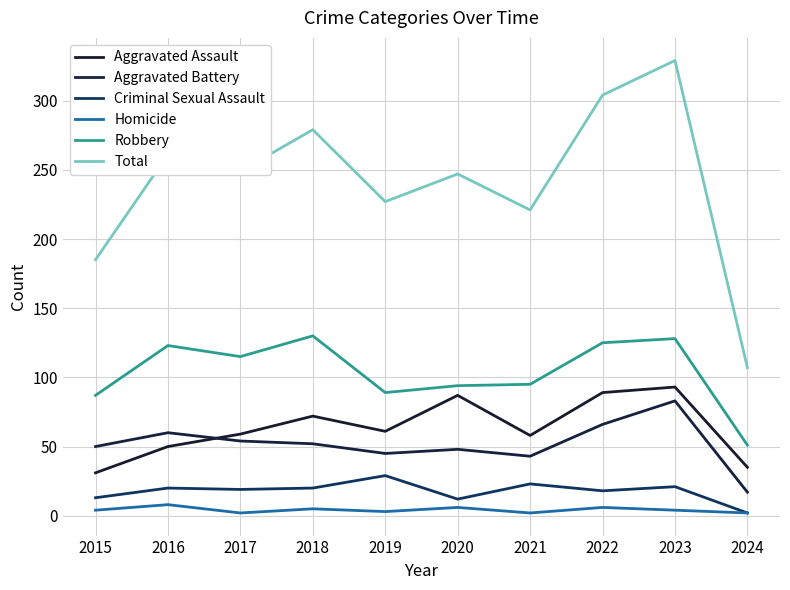

Where is the first local maximum for Aggravated Assault?

2018